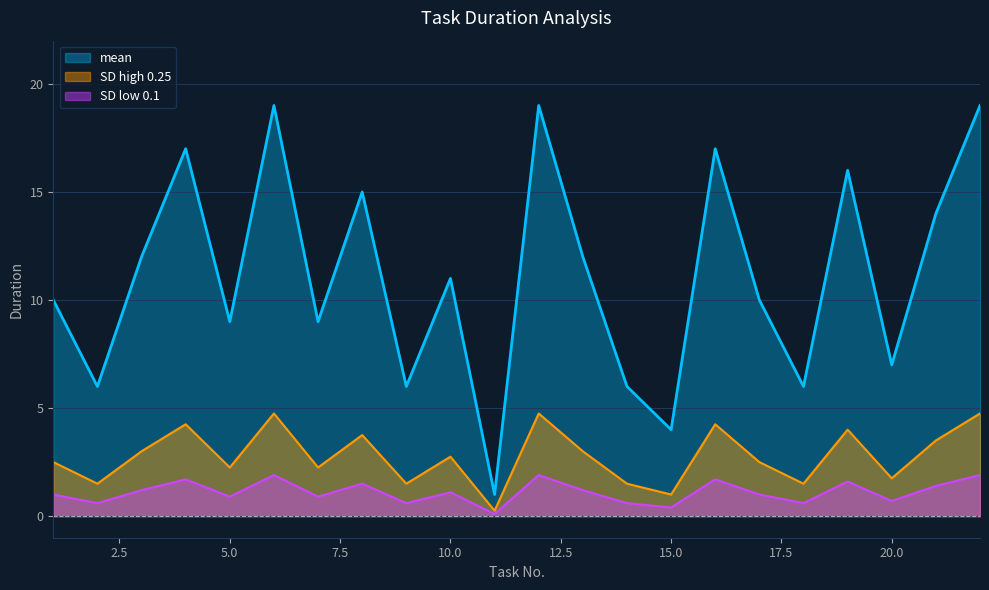

How many lines are shown in the chart?

3